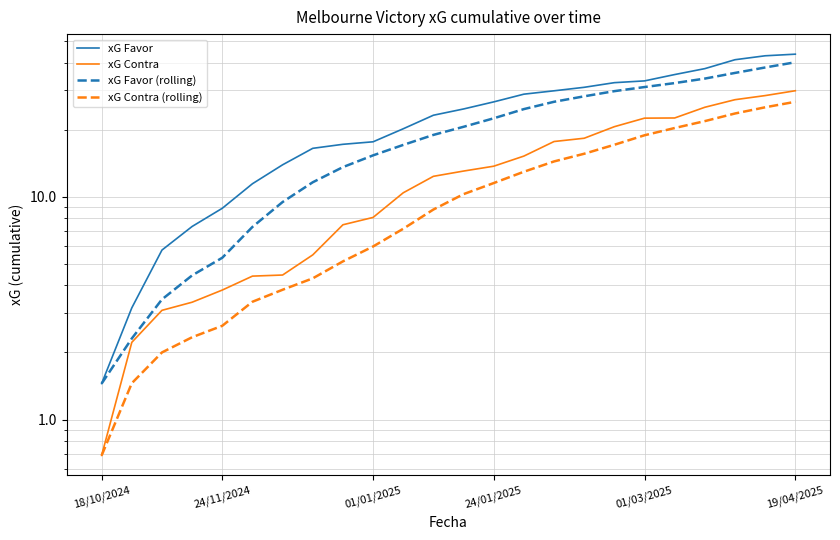

What is the spread (max minus min) of values at 15?

15.5